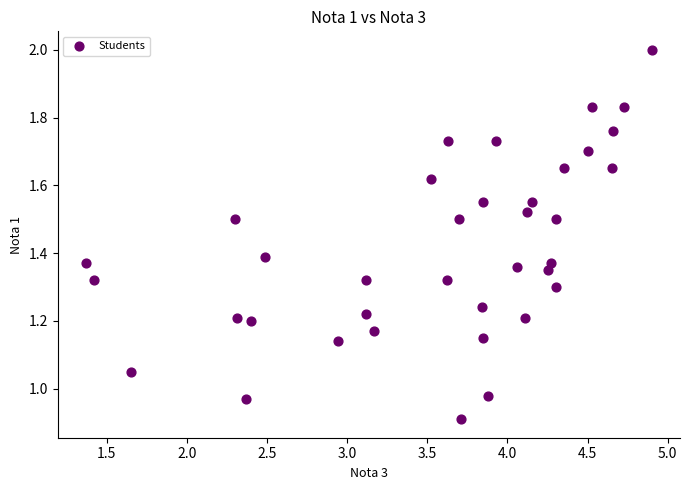

What is the range of X values (max minus min)?

3.5